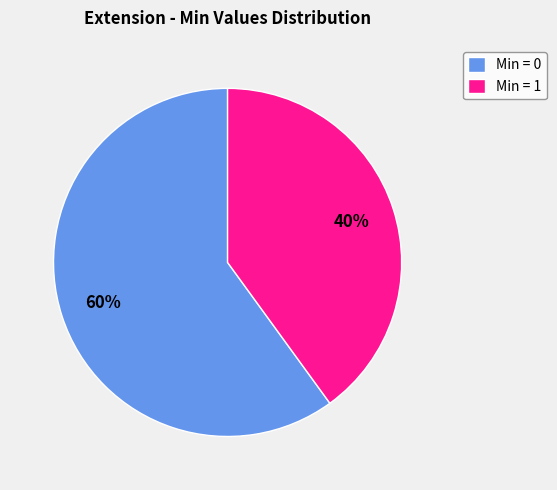

To the nearest percent, what portion does Min = 0 represent?

60%